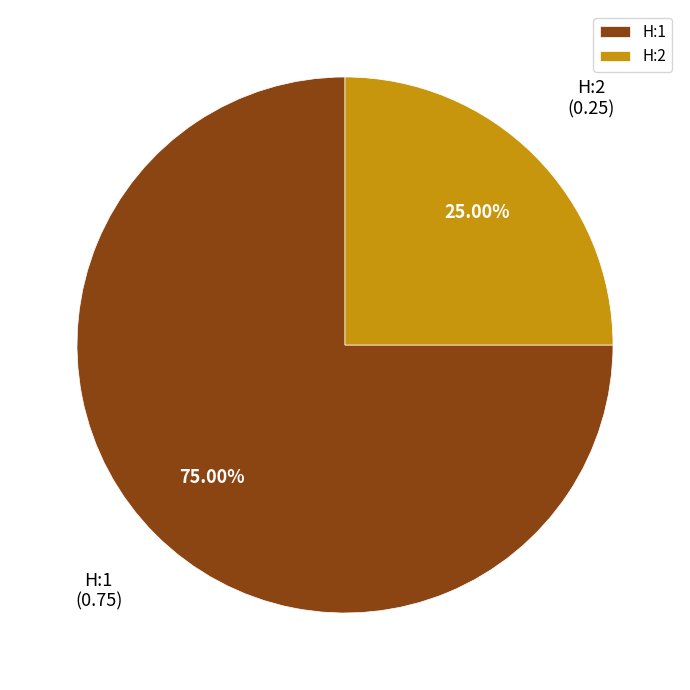

Rank the categories by value from lowest to highest.

H:2, H:1